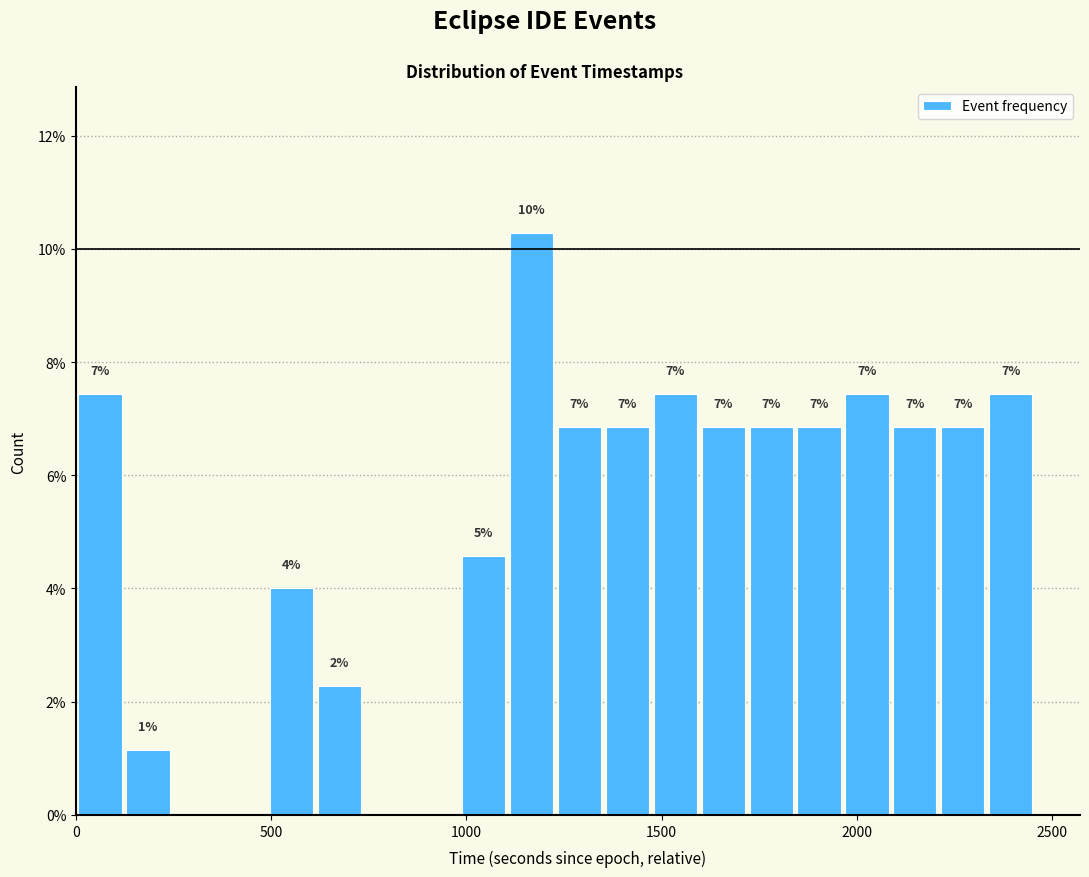

Around what value on the x-axis is the tallest bar? Give the approximate position of its centre, as read against the axis.

1150